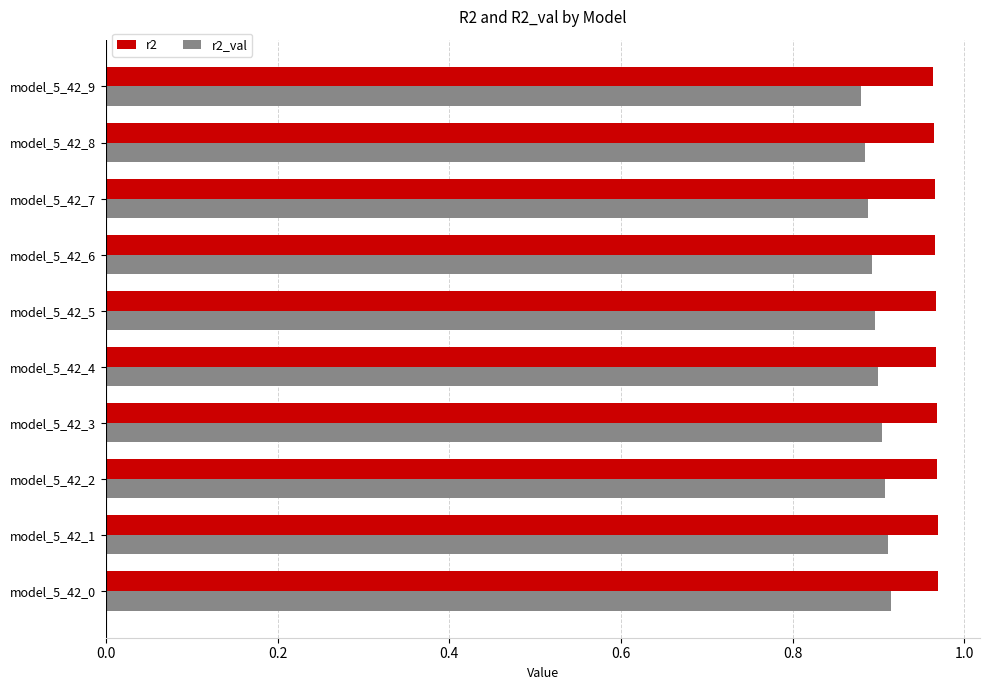

What is the sum of all r2 values?

9.7